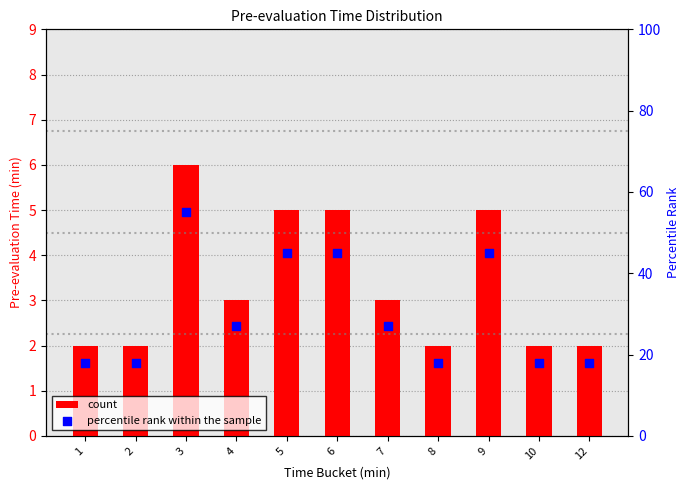

What are all the series names shown in the legend?

count, percentile rank within the sample